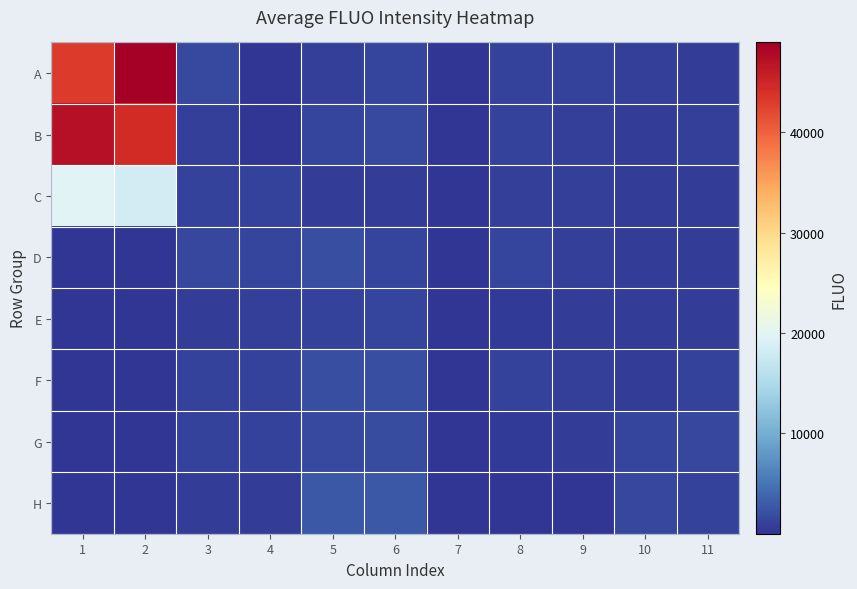

Rank the series at 6 from lowest to highest value.

C, E, A, D, B, G, F, H